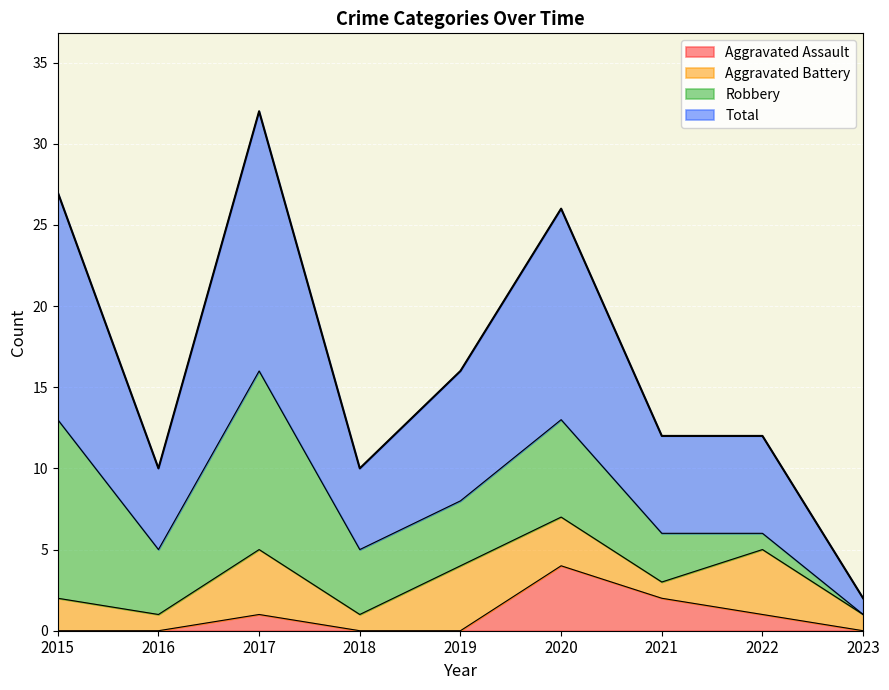

What is the maximum value shown in the chart?

32